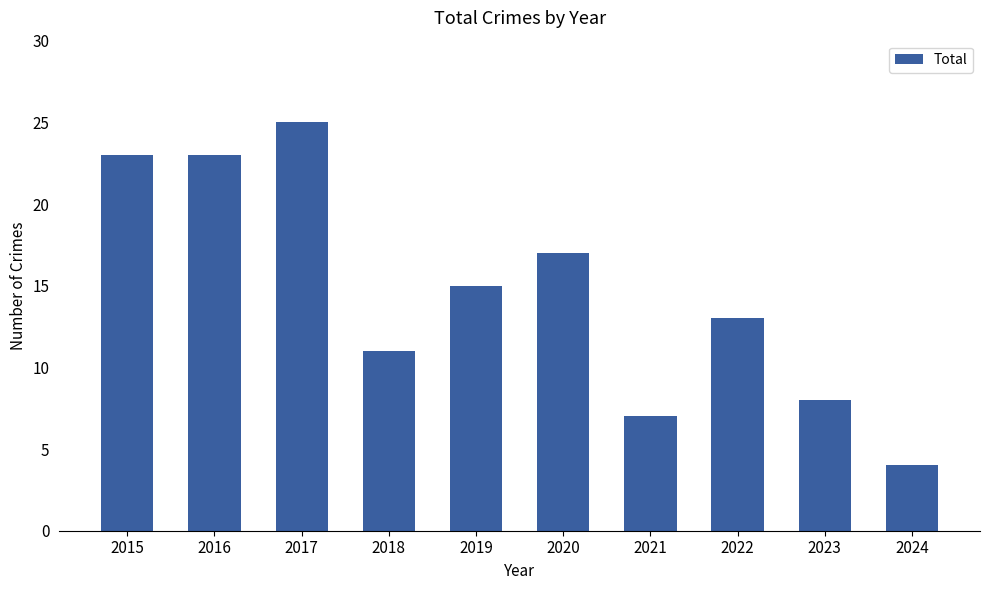

What is the difference between the values at 2021 and 2016?

16